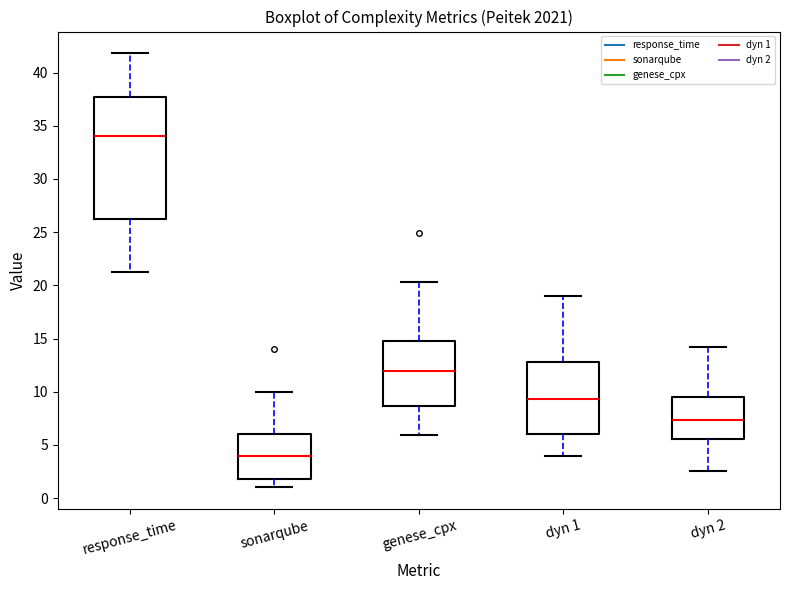

Reading left to right, transcribe this box plot: for each box, give where its median line is, the range the box spans, and where its two whiskers end, as read against the y-axis. The values are not printed on the chart, so give them approximately, as read against the axis.

response_time: median 34.0, box 26.5 to 37.5, whiskers 21.5 to 42.0
sonarqube: median 4.0, box 2.0 to 6.0, whiskers 1.0 to 10.0
genese_cpx: median 12.0, box 8.5 to 15.0, whiskers 6.0 to 20.5
dyn 1: median 9.5, box 6.0 to 13.0, whiskers 4.0 to 19.0
dyn 2: median 7.5, box 5.5 to 9.5, whiskers 2.5 to 14.0